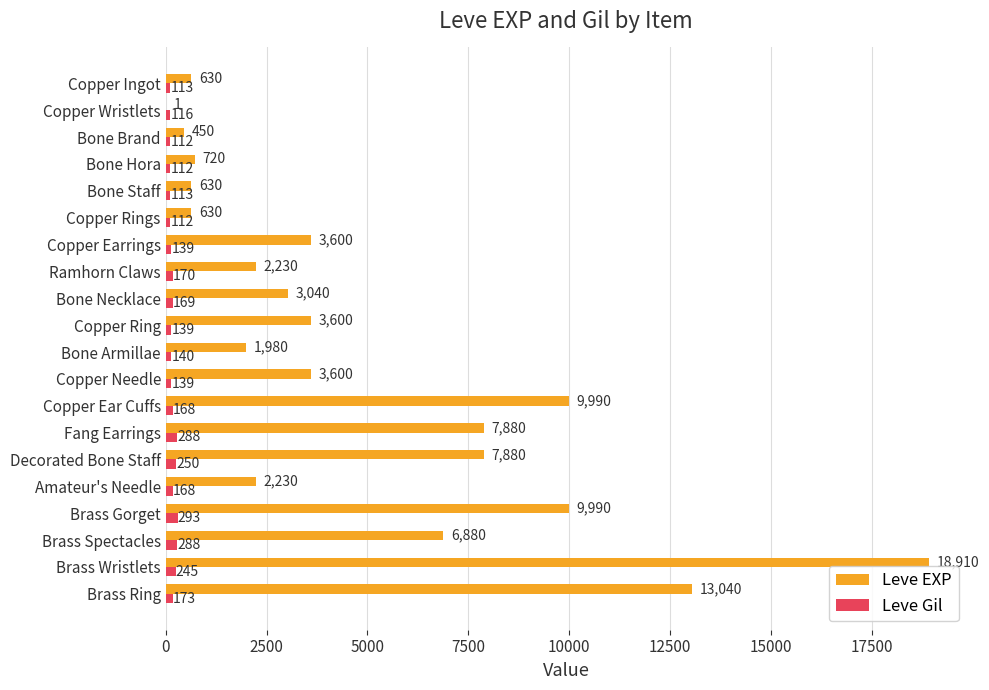

Which series changed the most between Copper Wristlets and Bone Hora?

Leve EXP